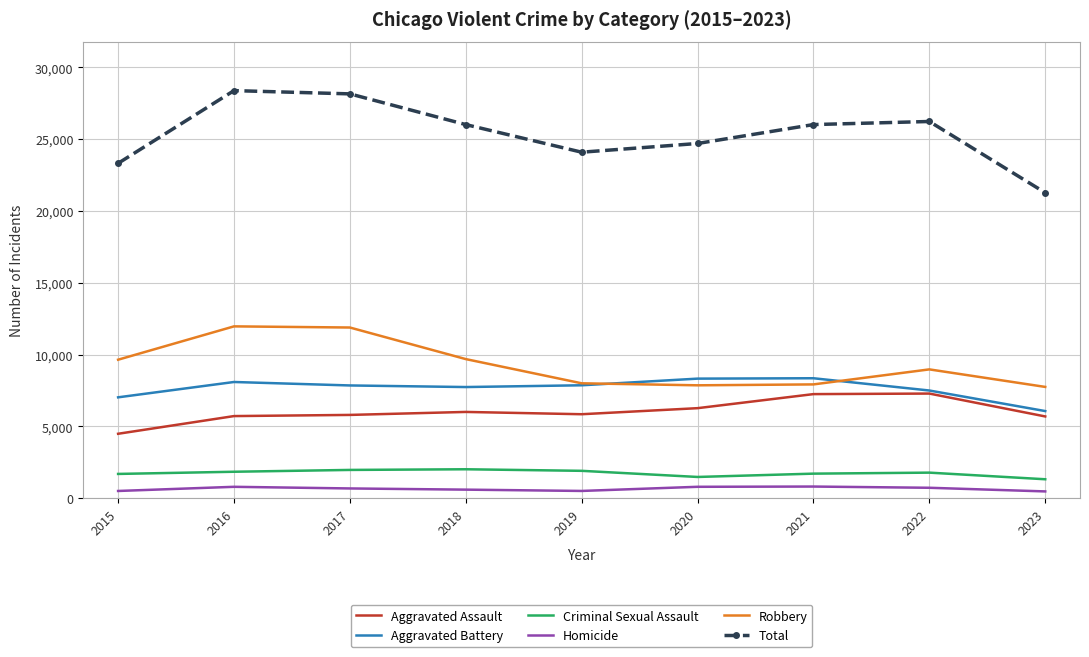

What is the lowest value of the Criminal Sexual Assault series?

1312